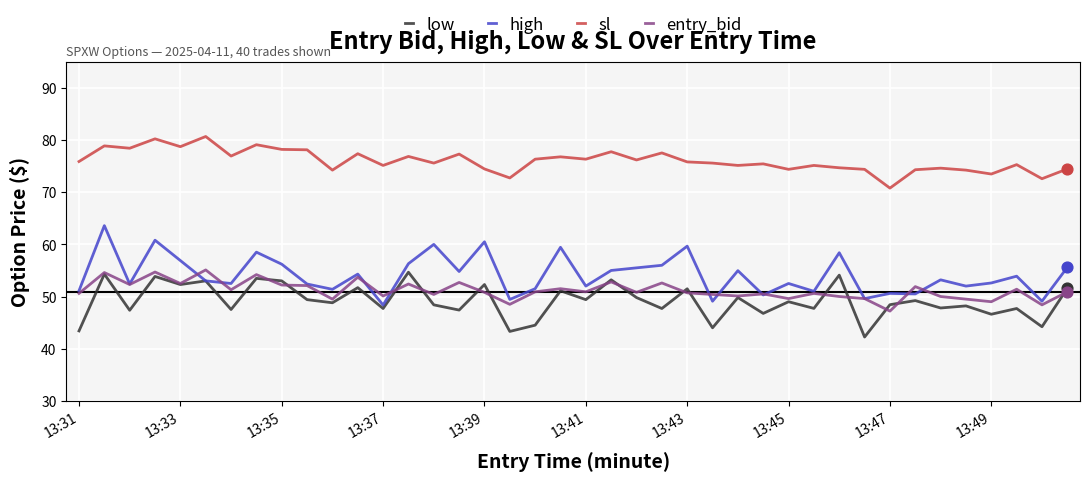

Which series has the largest total across all categories?

sl